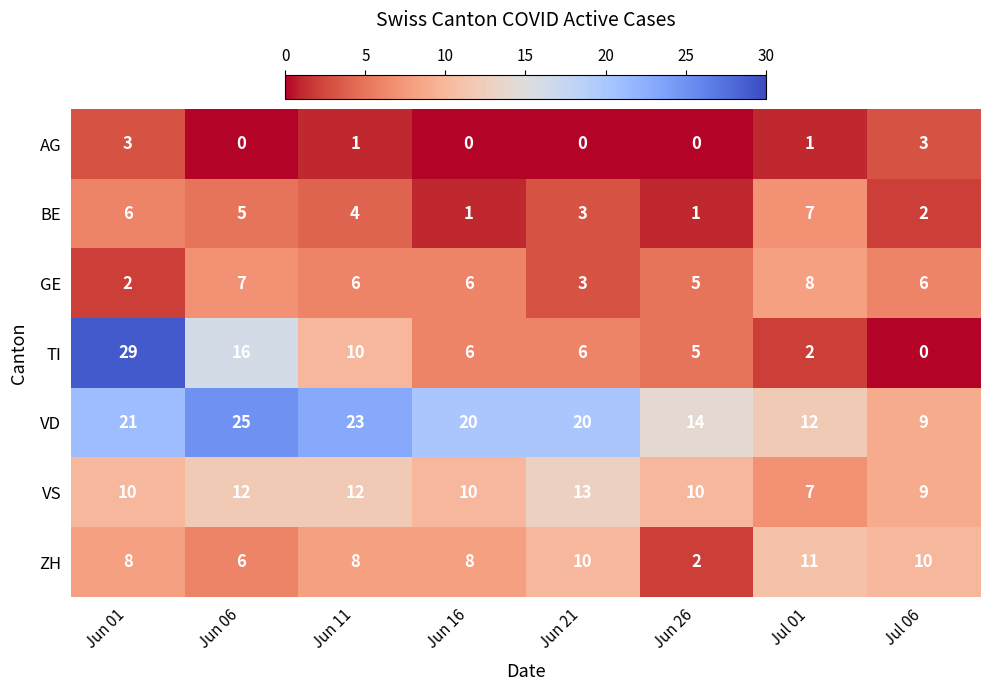

At which category is the sum across all series the highest?

Jun 01